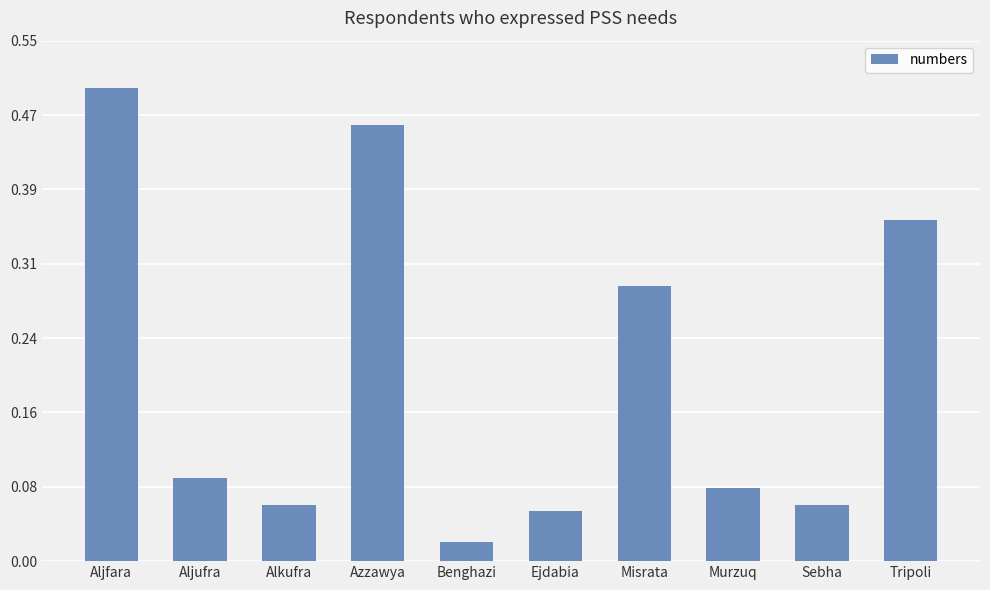

What is the change in value from Aljfara to Sebha?

-0.4